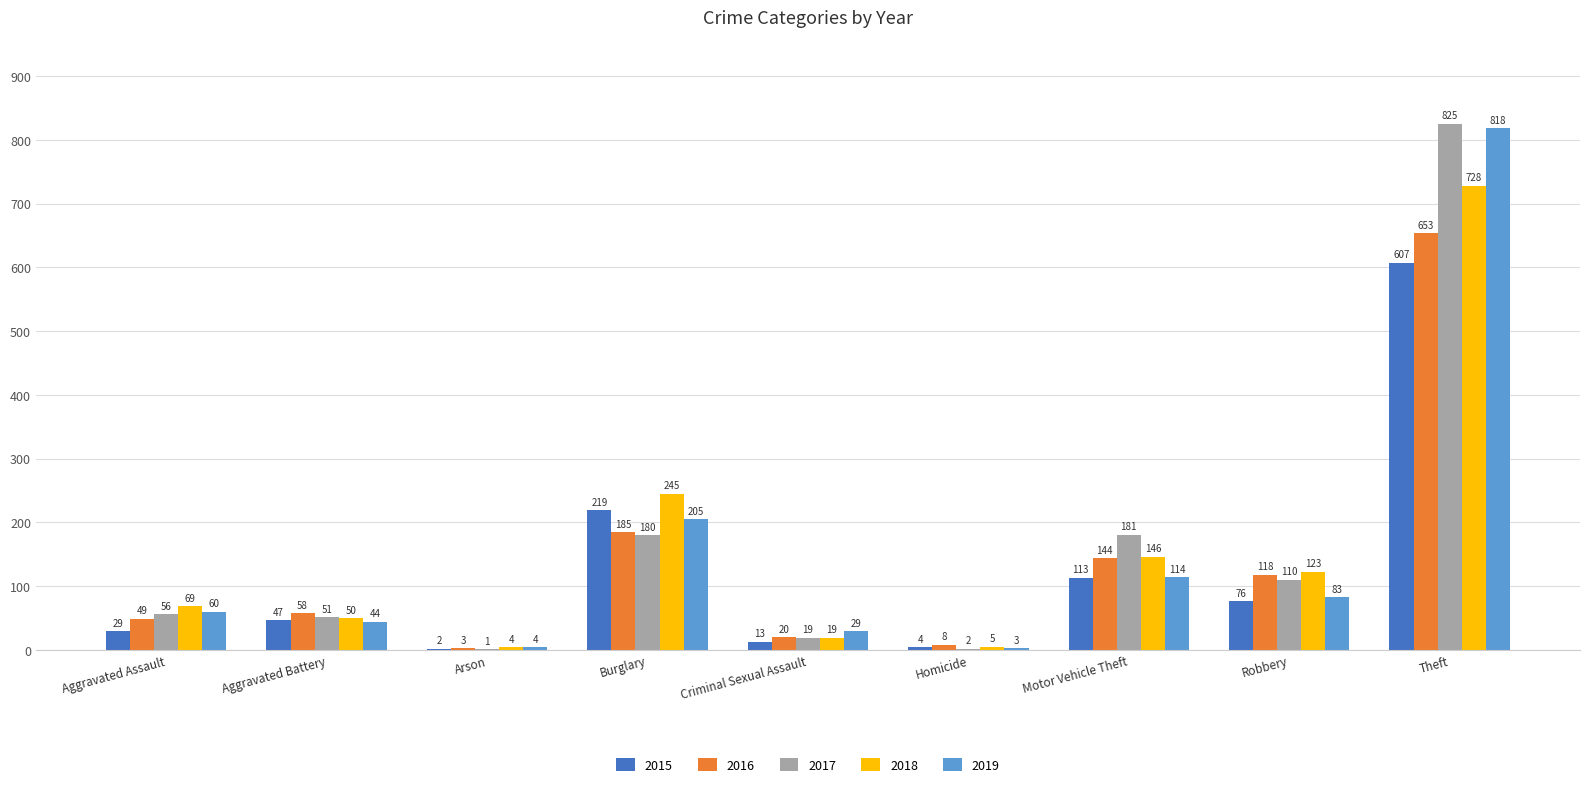

Is it true that 2019 equals 173 at Motor Vehicle Theft?

False